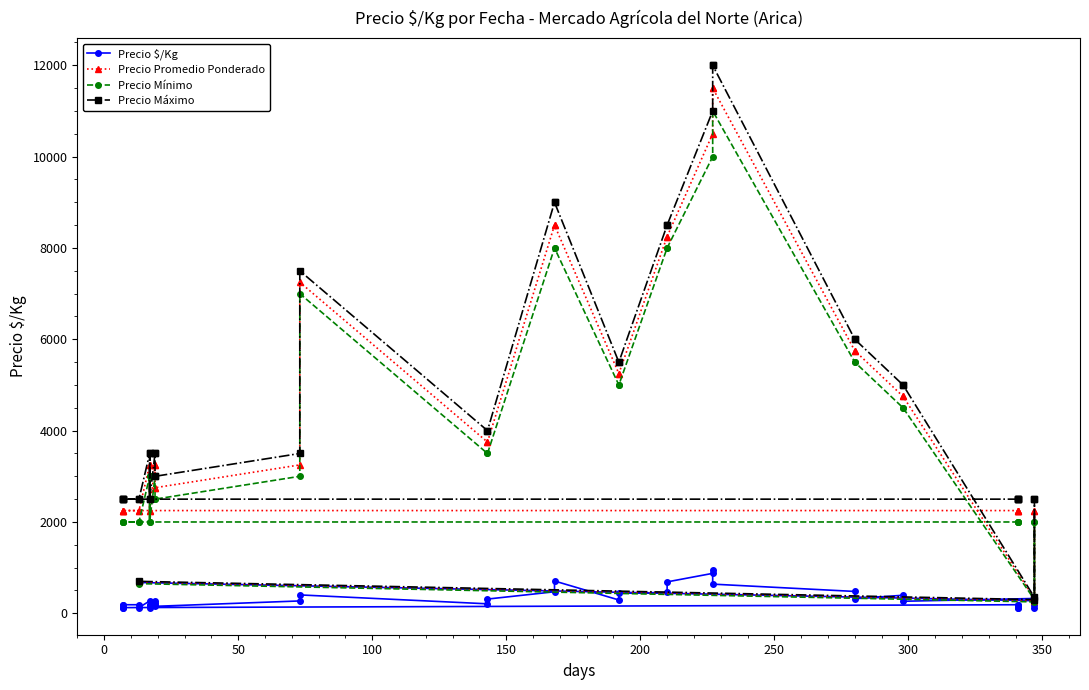

Reading right to left, what are all the values shown in this chart?

Precio $/Kg: 675	275	188	125	325	264	396	319	479	639	958	875	688	458	438	292	708	472	312	208	403	271	153	229	181	271	188	181	125	271	125	188	188	125	188	125	188	125	188	125
Precio Promedio Ponderado: 675	275	2250	2250	325	4750	4750	5750	5750	11500	11500	10500	8250	8250	5250	5250	8500	8500	3750	3750	7250	3250	2750	2750	3250	3250	2250	3250	2250	3250	2250	2250	2250	2250	2250	2250	2250	2250	2250	2250
Precio Mínimo: 650	250	2000	2000	300	4500	4500	5500	5500	11000	11000	10000	8000	8000	5000	5000	8000	8000	3500	3500	7000	3000	2500	2500	3000	3000	2000	3000	2000	3000	2000	2000	2000	2000	2000	2000	2000	2000	2000	2000
Precio Máximo: 700	300	2500	2500	350	5000	5000	6000	6000	12000	12000	11000	8500	8500	5500	5500	9000	9000	4000	4000	7500	3500	3000	3000	3500	3500	2500	3500	2500	3500	2500	2500	2500	2500	2500	2500	2500	2500	2500	2500